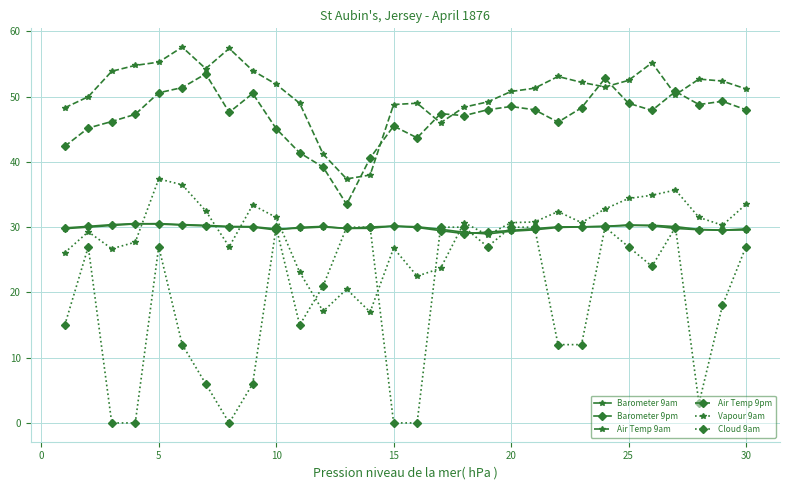

Which series has the widest spread of values?

Cloud 9am